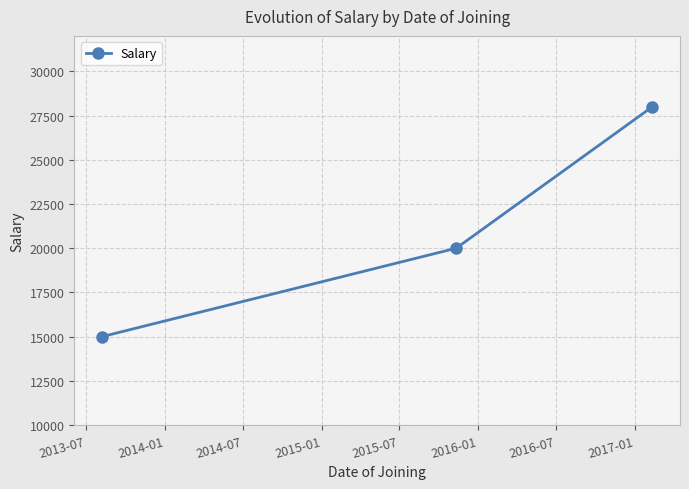

What is the difference between the maximum and second lowest values?

8000